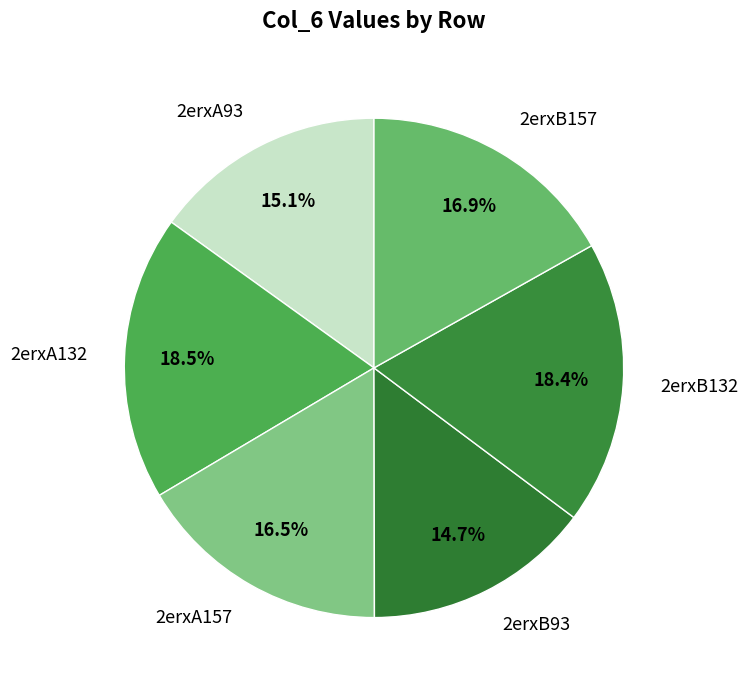

To the nearest percent, what is the difference between the 2erxB93 and 2erxA157 slice percentages?

2%